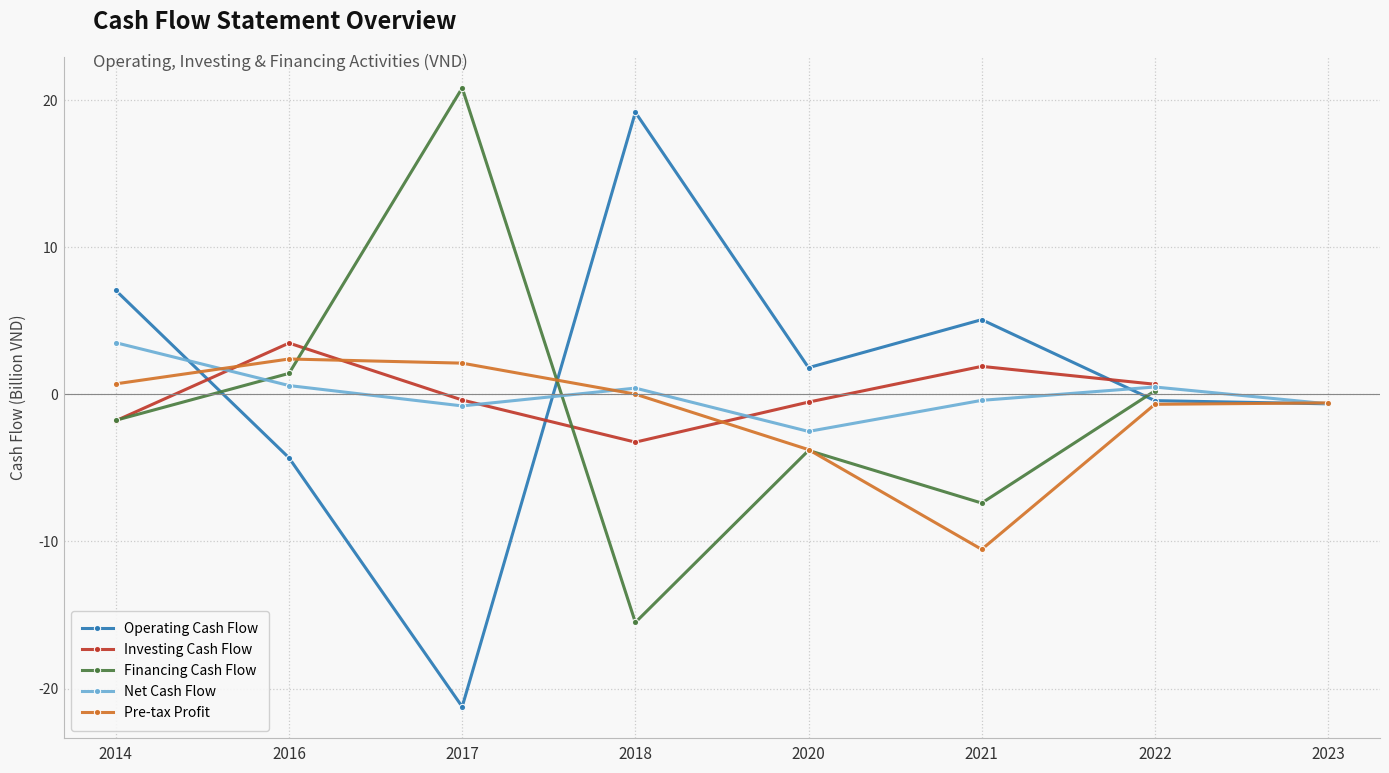

At how many categories does at least one series exceed -4?

8